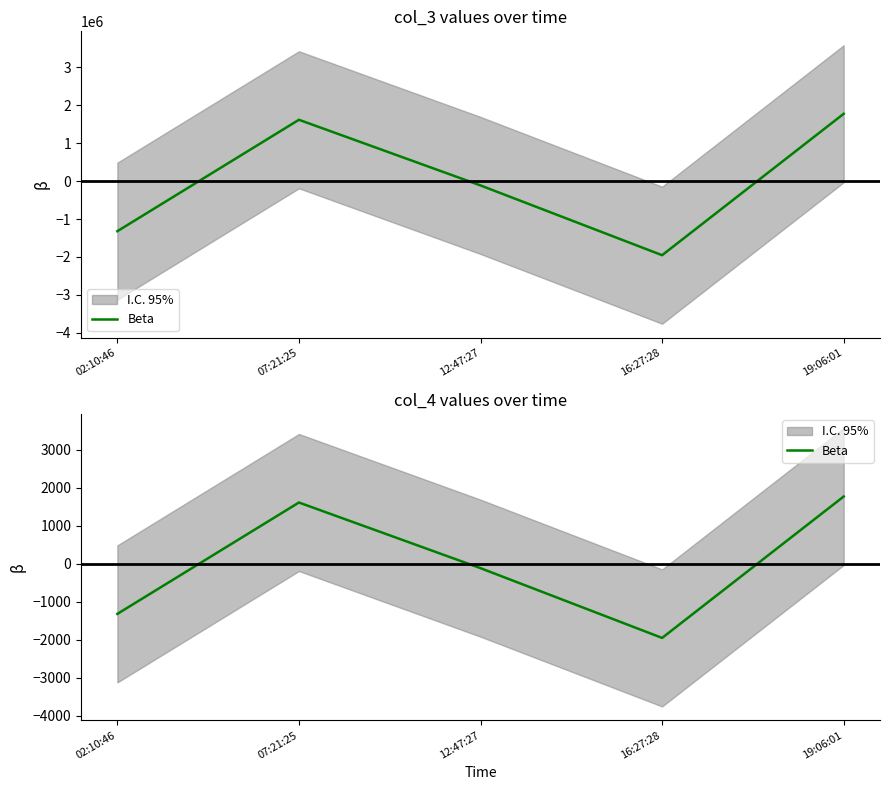

How many lines are shown in the chart?

1